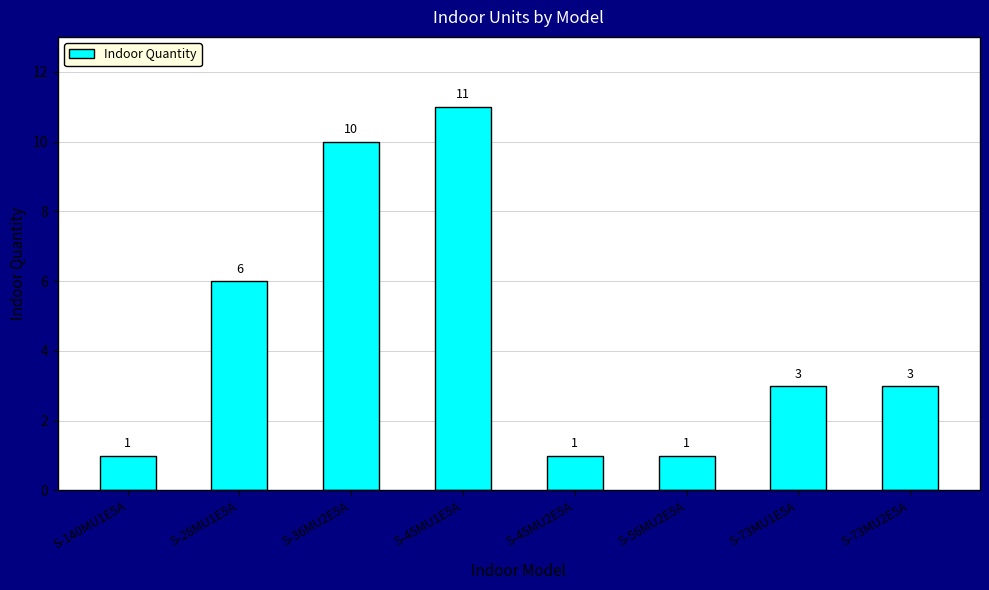

Between S-36MU2E5A and S-45MU1E5A, which is larger?

S-45MU1E5A